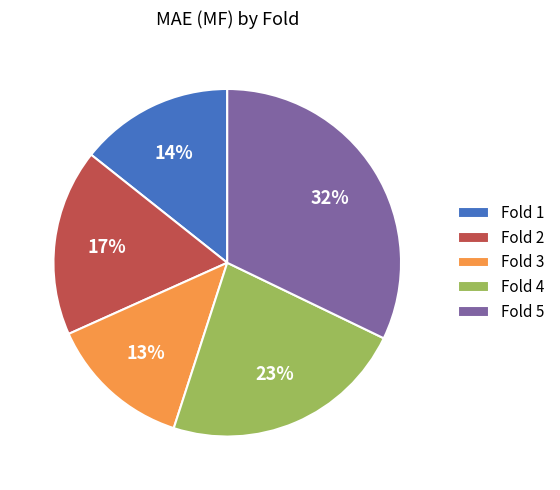

How many segments does this pie chart have?

5